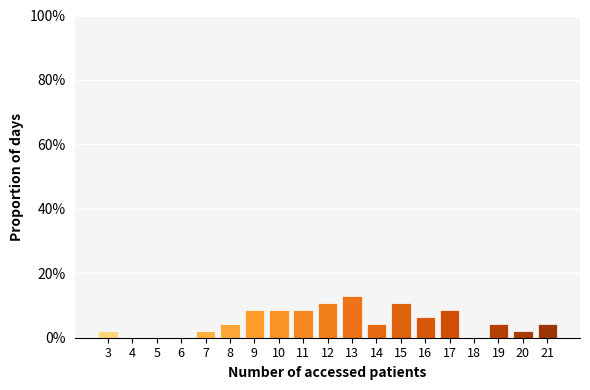

What is the height of the bar covering 6.5 to 7.5 on the x-axis? The values are not printed on the chart, so give them approximately, as read against the axis.

2